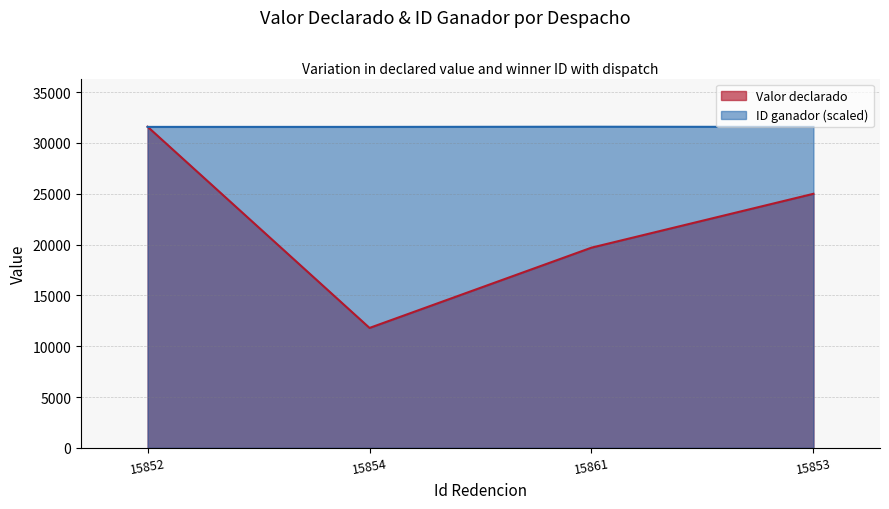

At which category is the sum across all series the highest?

15852